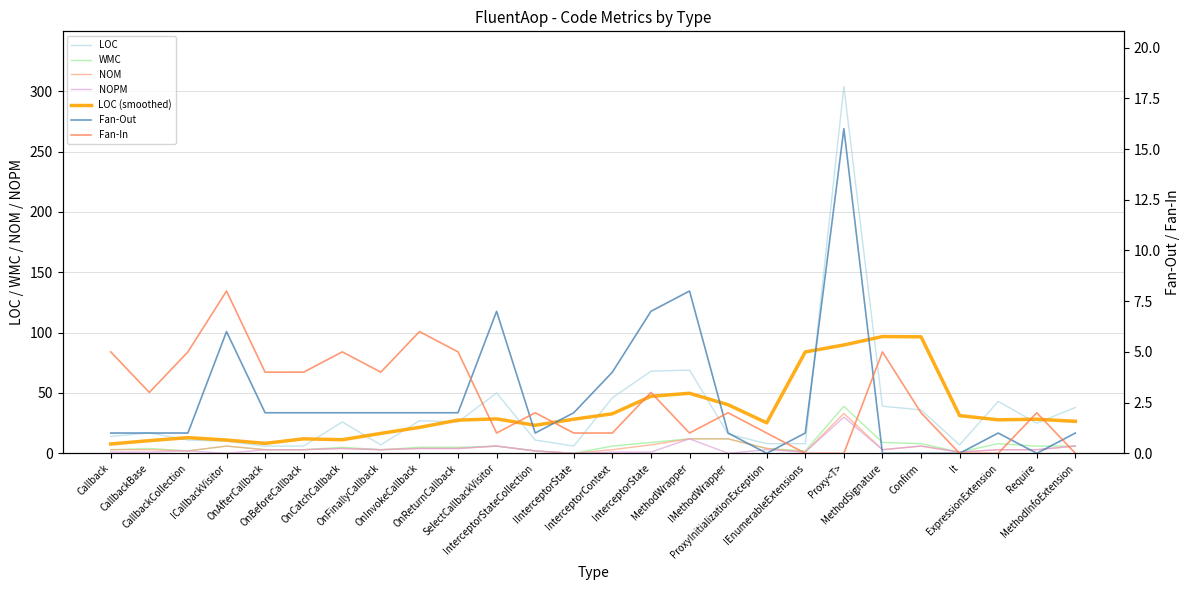

Rank the categories by LOC value from highest to lowest.

Proxy<T>, MethodWrapper, InterceptorState, SelectCallbackVisitor, InterceptorContext, ExpressionExtension, MethodSignature, MethodInfoExtension, Confirm, OnInvokeCallback, OnCatchCallback, OnReturnCallback, Require, CallbackBase, IMethodWrapper, Callback, CallbackCollection, InterceptorStateCollection, ICallbackVisitor, ProxyInitializationException, IEnumerableExtensions, OnFinallyCallback, It, OnAfterCallback, OnBeforeCallback, IInterceptorState